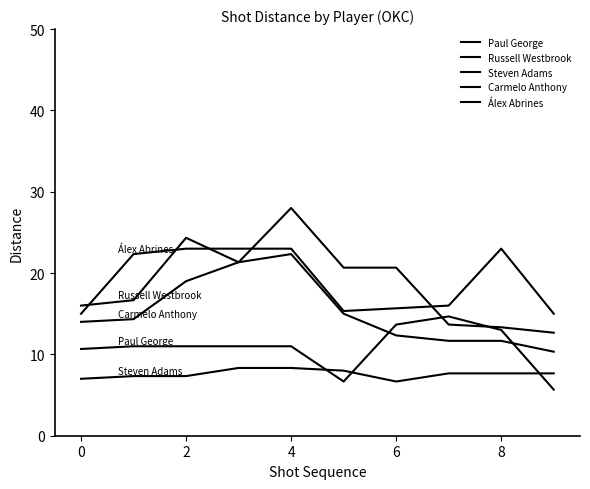

What is the difference between the maximum and minimum values in the Russell Westbrook series?

15.3